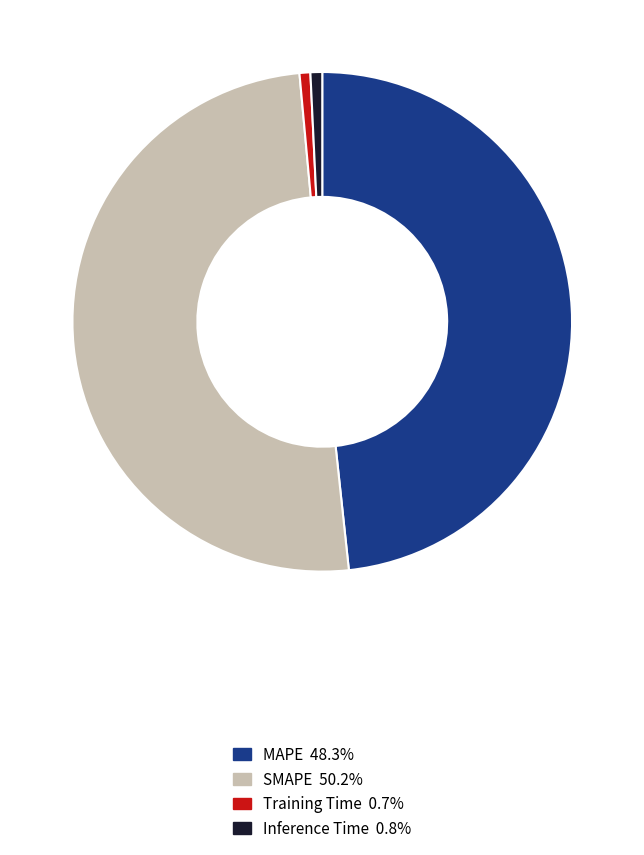

Which has a higher value, Training Time or SMAPE?

SMAPE